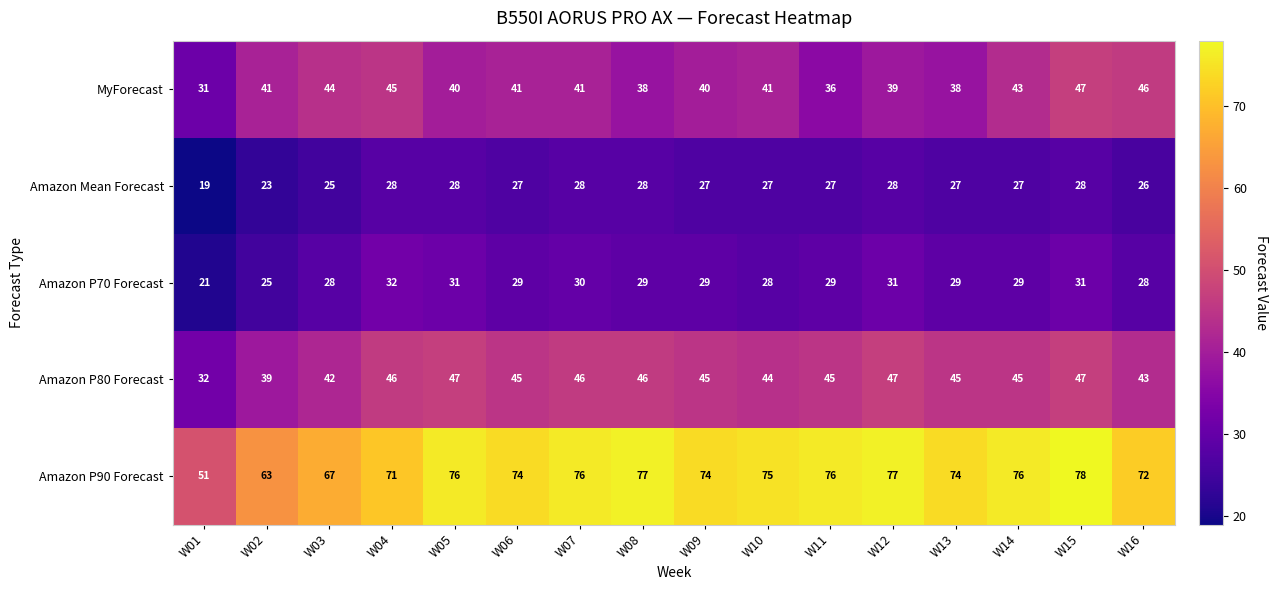

At W04, list the series in order from largest to smallest.

Amazon P90 Forecast, Amazon P80 Forecast, MyForecast, Amazon P70 Forecast, Amazon Mean Forecast